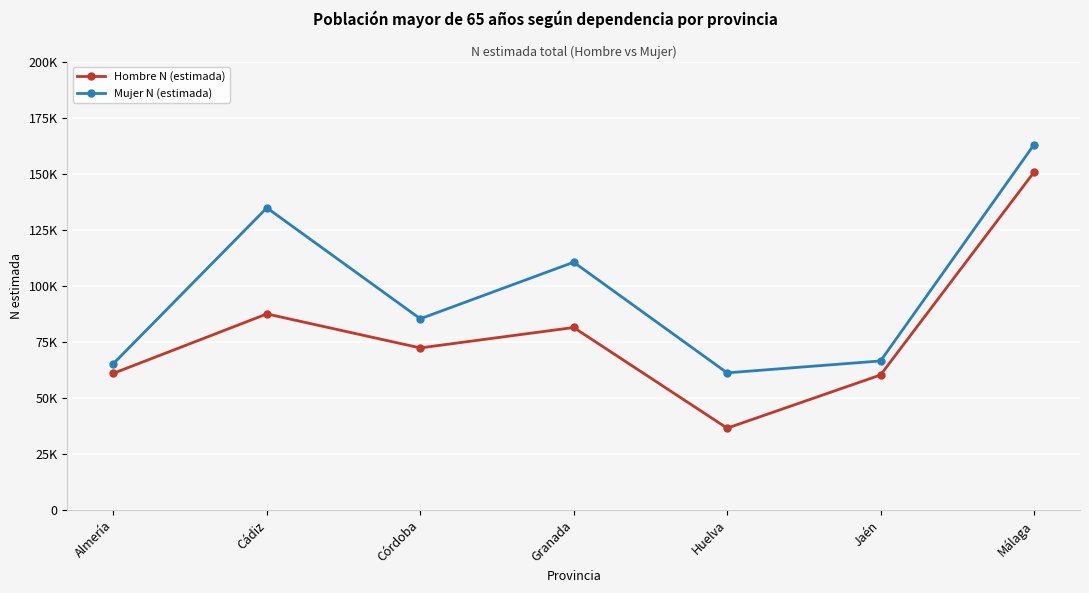

Does the chart have visible grid lines?

Yes